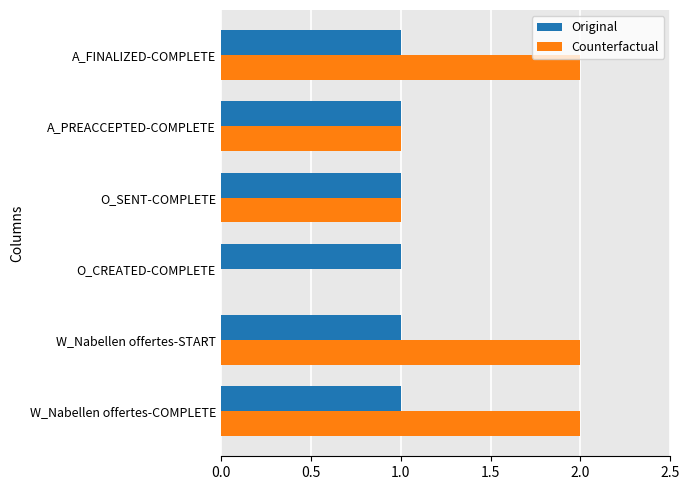

Between W_Nabellen offertes-COMPLETE and O_SENT-COMPLETE, which series saw the biggest shift?

Counterfactual